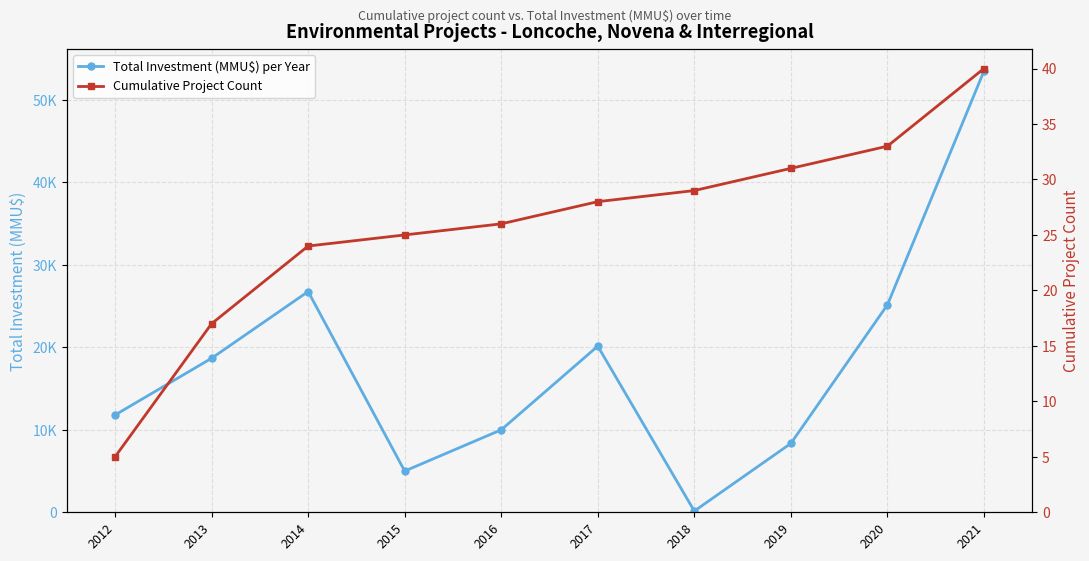

Rank the series by their average value, from lowest to highest.

Cumulative Project Count, Total Investment (MMU$) per Year